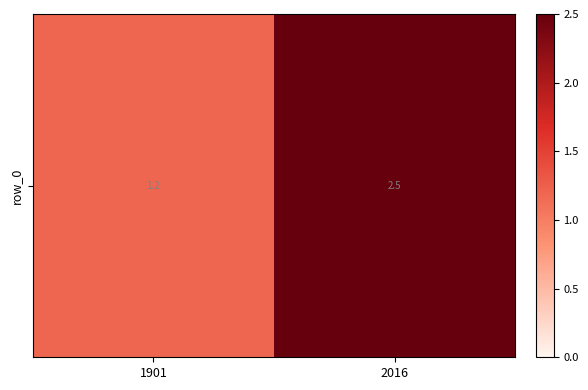

Rank the categories by value from highest to lowest.

2016, 1901